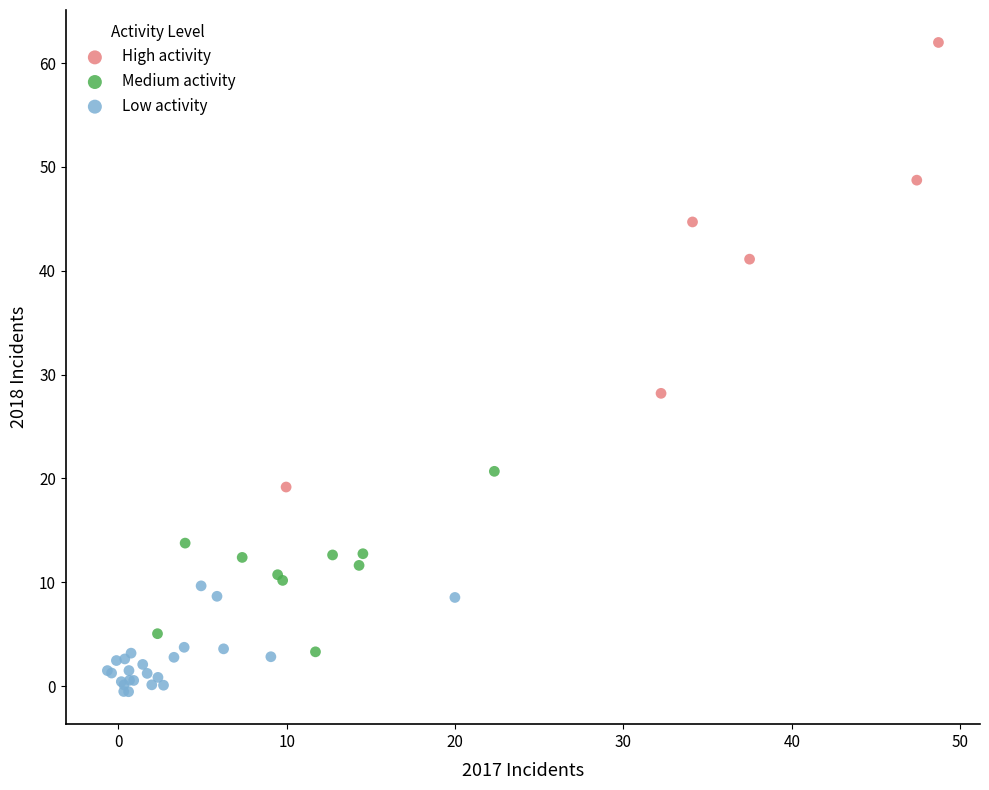

What are all the series names shown in the legend?

High activity, Medium activity, Low activity